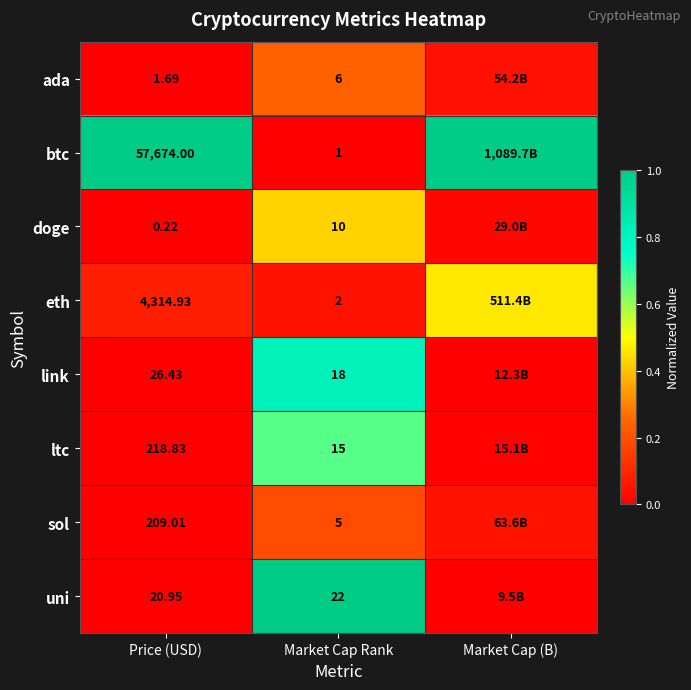

Rank the series at Price (USD) from highest to lowest value.

btc, eth, ltc, sol, link, uni, ada, doge